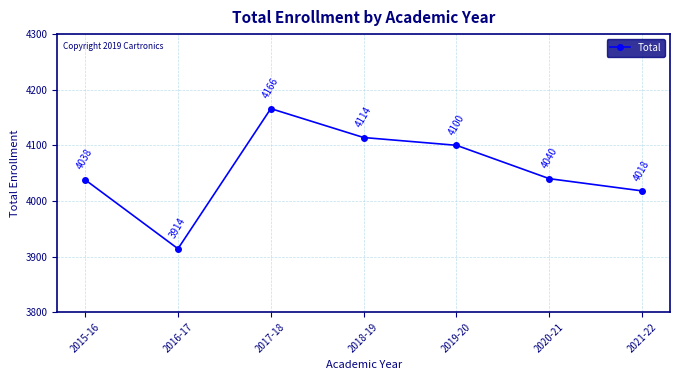

Where is the first local maximum?

2017-18